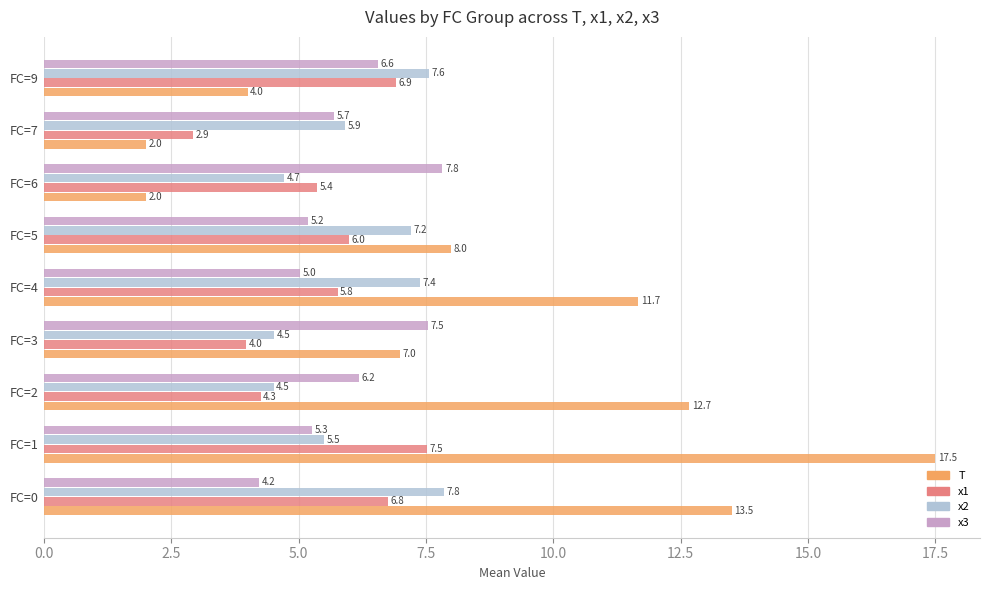

What is the difference between the second highest and minimum values in the x3 series?

3.3